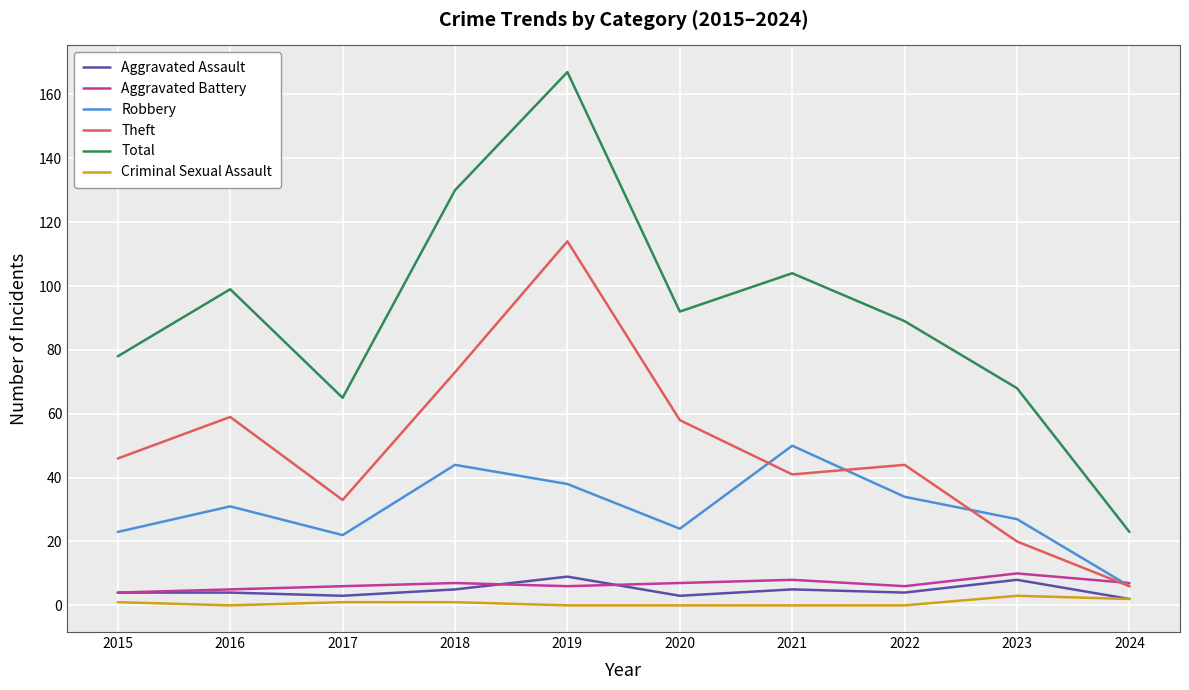

Is it true that Aggravated Battery equals 6 at 2022?

True